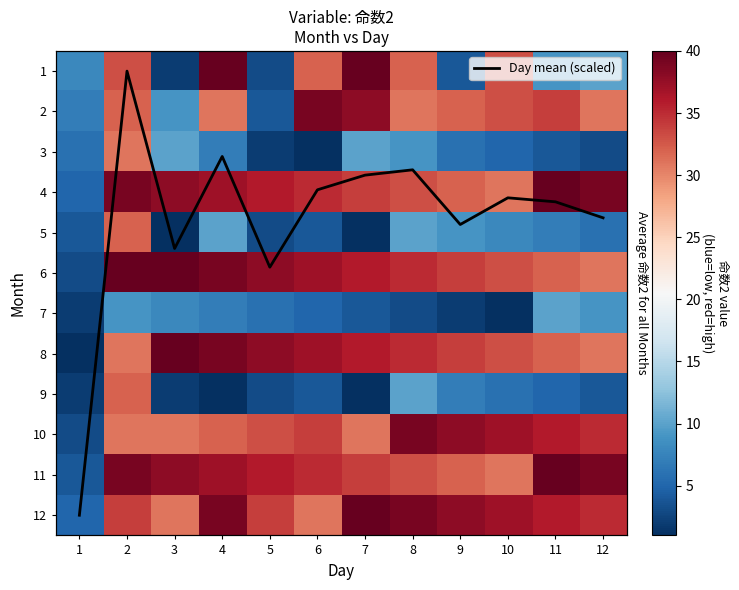

What is the maximum value for 11?

40.0